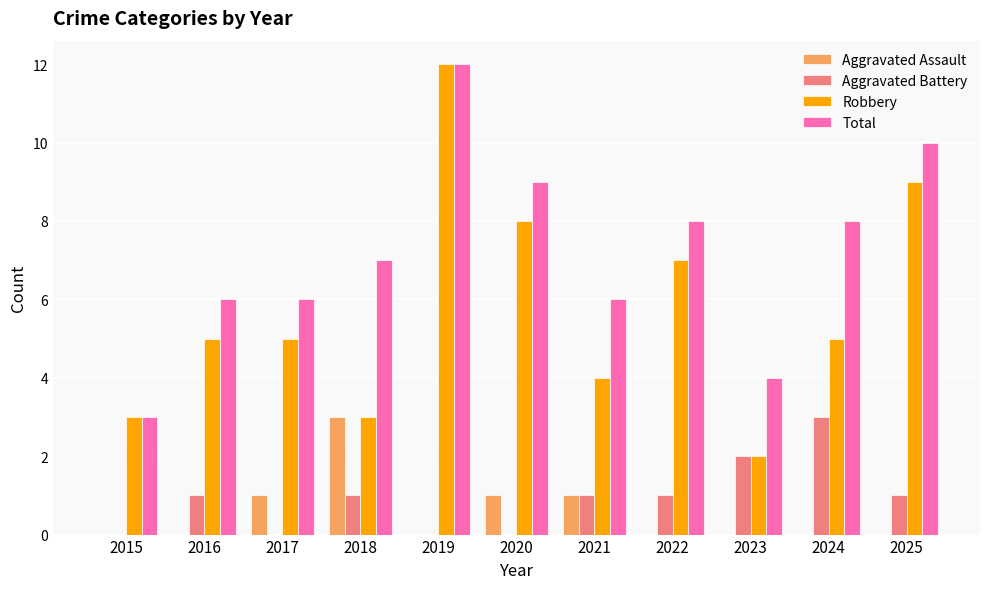

What is the total value across all series at 2016?

12